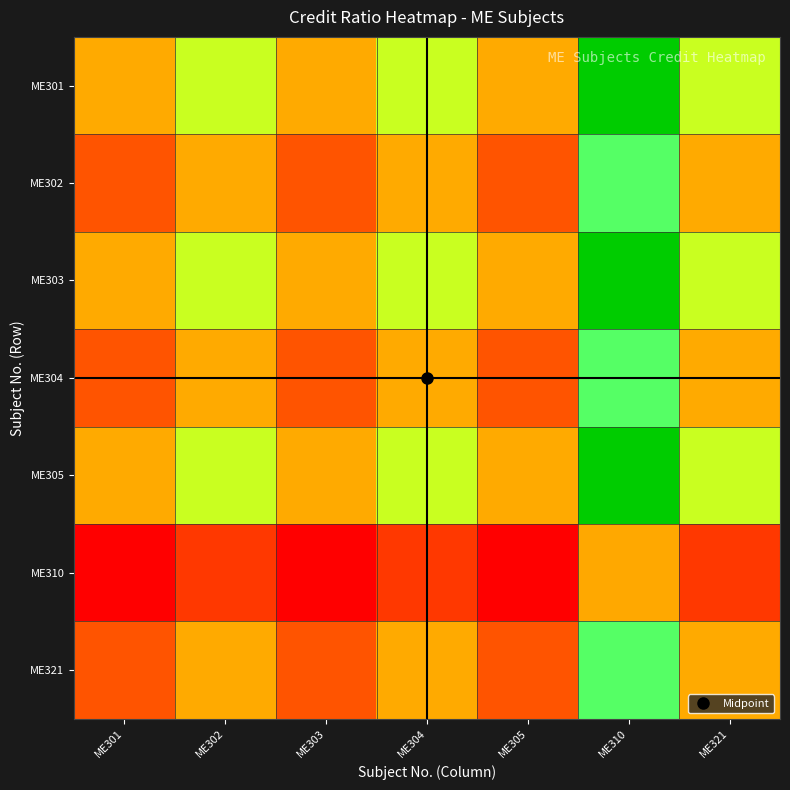

Reading left to right, extract all data points from this chart.

ME301: ME301=1.0	ME302=1.3	ME303=1.0	ME304=1.3	ME305=1.0	ME310=2.0	ME321=1.3
ME302: ME301=0.7	ME302=1.0	ME303=0.7	ME304=1.0	ME305=0.7	ME310=1.5	ME321=1.0
ME303: ME301=1.0	ME302=1.3	ME303=1.0	ME304=1.3	ME305=1.0	ME310=2.0	ME321=1.3
ME304: ME301=0.7	ME302=1.0	ME303=0.7	ME304=1.0	ME305=0.7	ME310=1.5	ME321=1.0
ME305: ME301=1.0	ME302=1.3	ME303=1.0	ME304=1.3	ME305=1.0	ME310=2.0	ME321=1.3
ME310: ME301=0.5	ME302=0.7	ME303=0.5	ME304=0.7	ME305=0.5	ME310=1.0	ME321=0.7
ME321: ME301=0.7	ME302=1.0	ME303=0.7	ME304=1.0	ME305=0.7	ME310=1.5	ME321=1.0